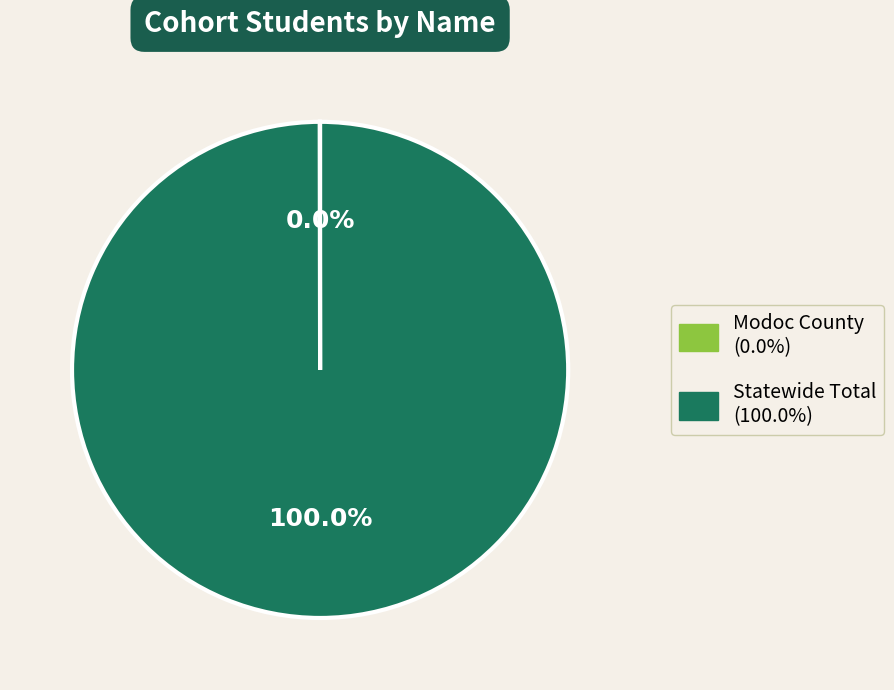

Which category accounts for the majority?

Statewide Total